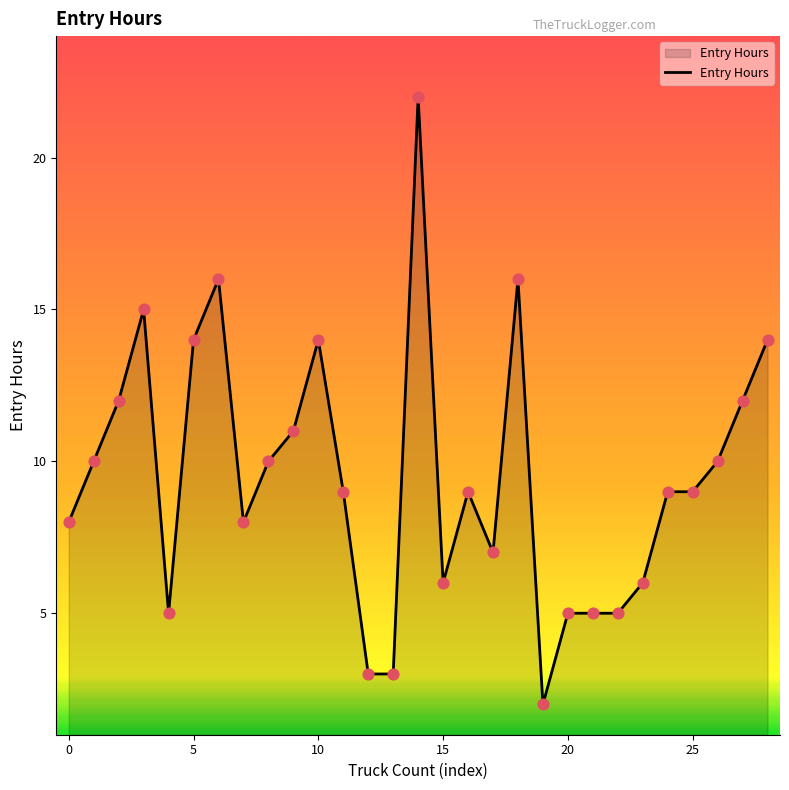

What is the greatest value displayed?

22